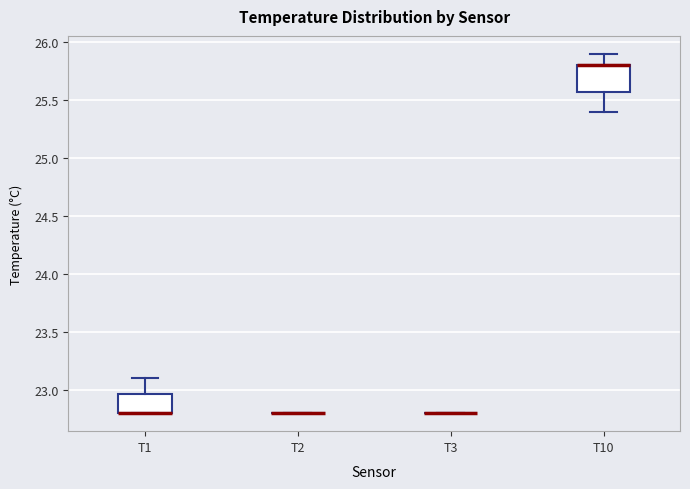

Where is the upper edge of the box for T10 on the y-axis? The values are not printed on the chart, so give them approximately, as read against the axis.

25.80